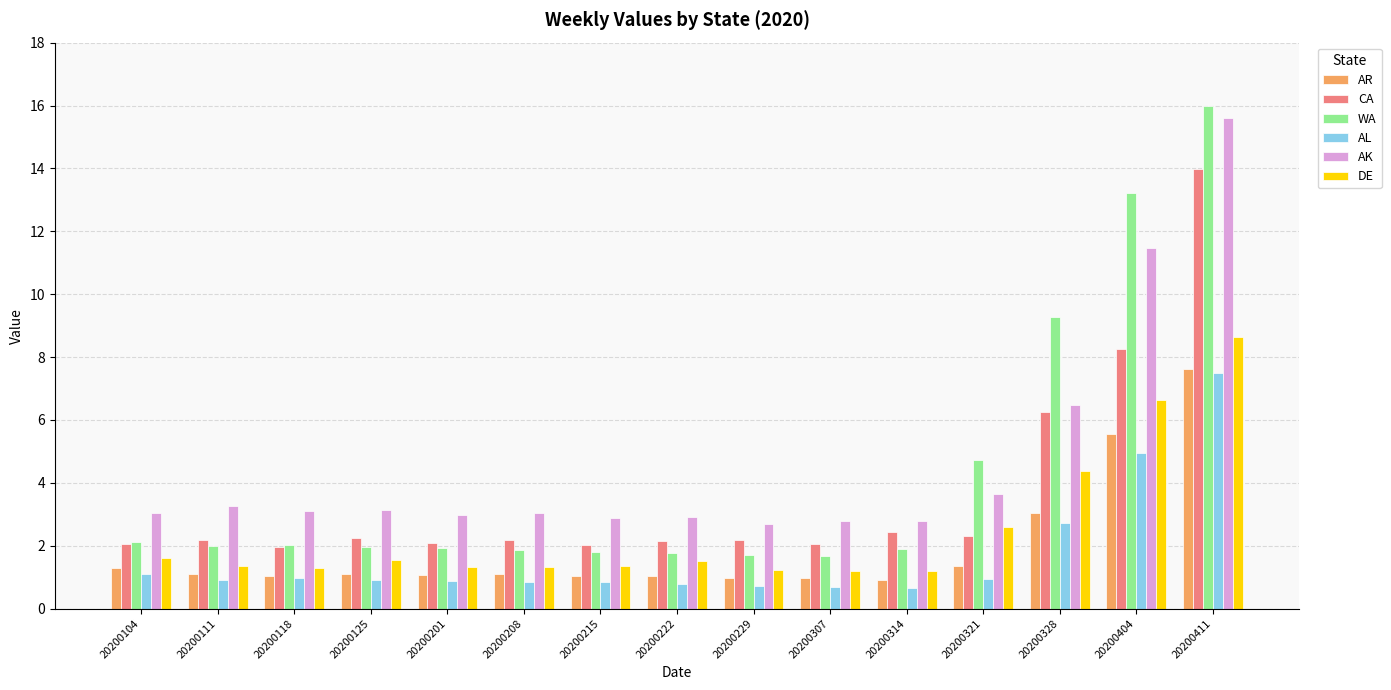

Which series has the largest range (max minus min)?

WA